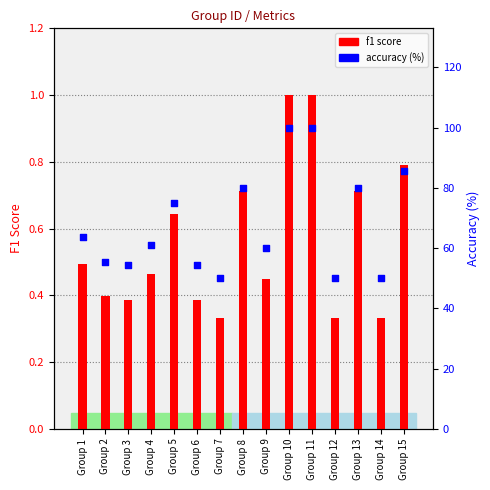

At which category is the sum across all series the highest?

Group 10